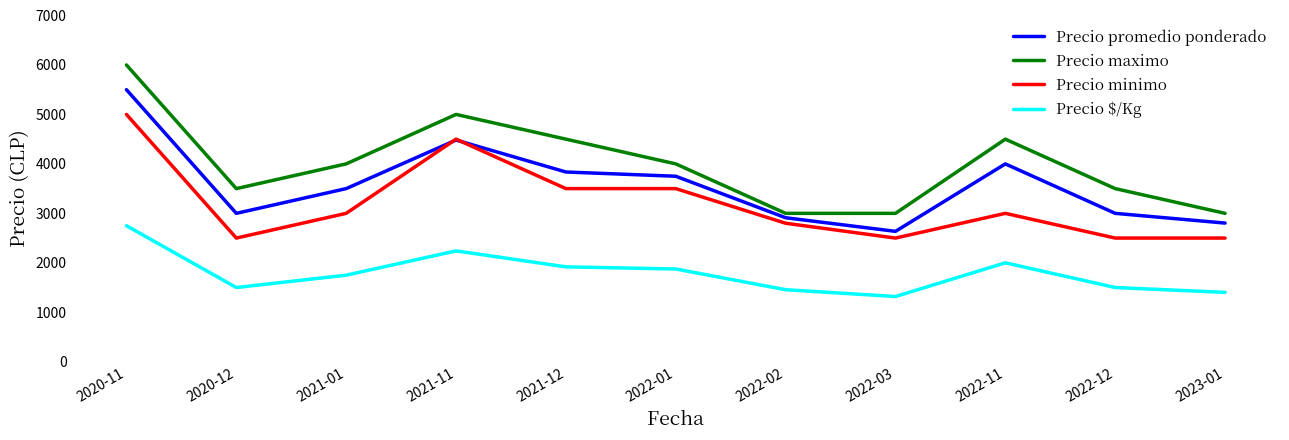

At which category is the sum across all series the highest?

2020-11